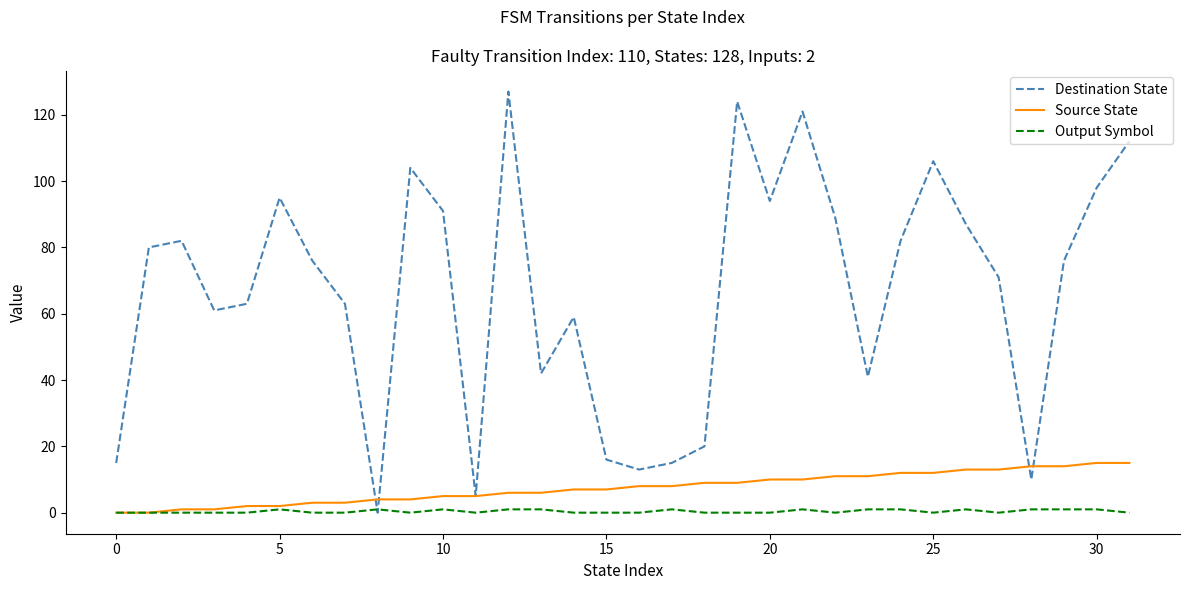

Rank the series by their maximum value, from highest to lowest.

Destination State, Source State, Output Symbol